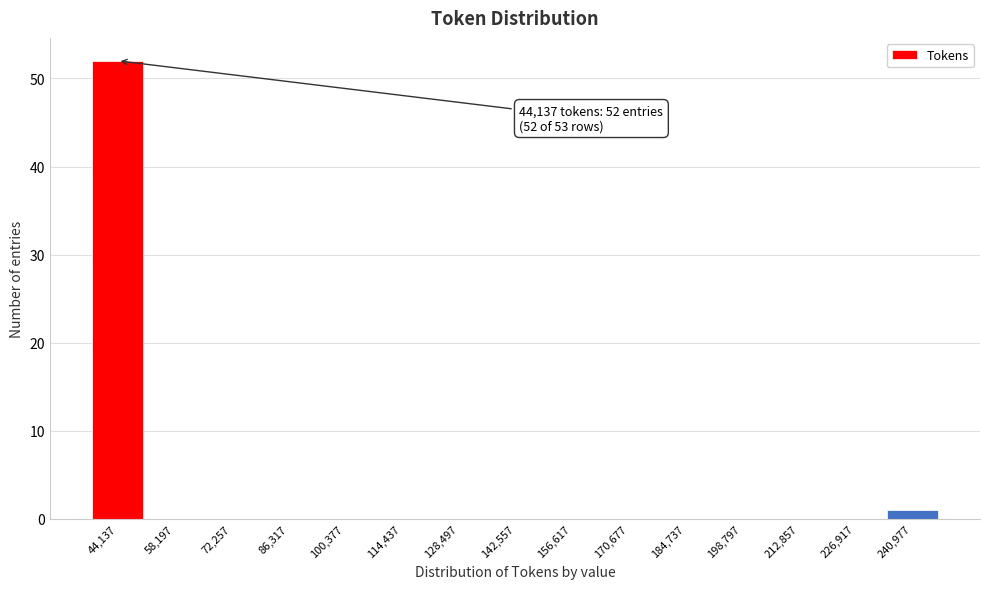

Reading left to right, list all the values displayed in this chart.

44,137=52	58,197=0	72,257=0	86,317=0	100,377=0	114,437=0	128,497=0	142,557=0	156,617=0	170,677=0	184,737=0	198,797=0	212,857=0	226,917=0	240,977=1